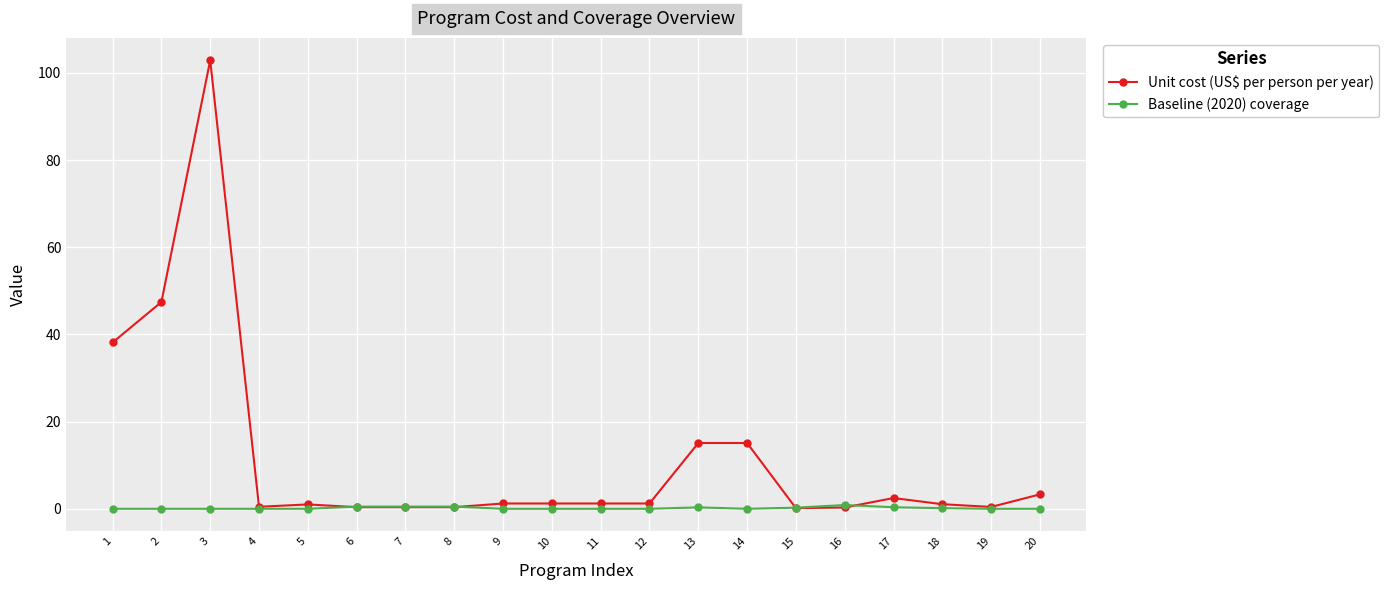

What is the difference between the highest and lowest values at 20?

3.3